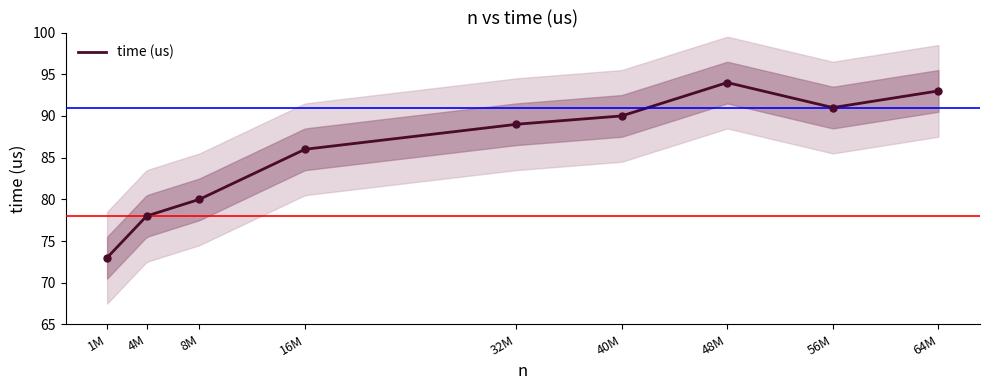

Approximately how many times larger is the value at 40000000 compared to 4000000?

1.2